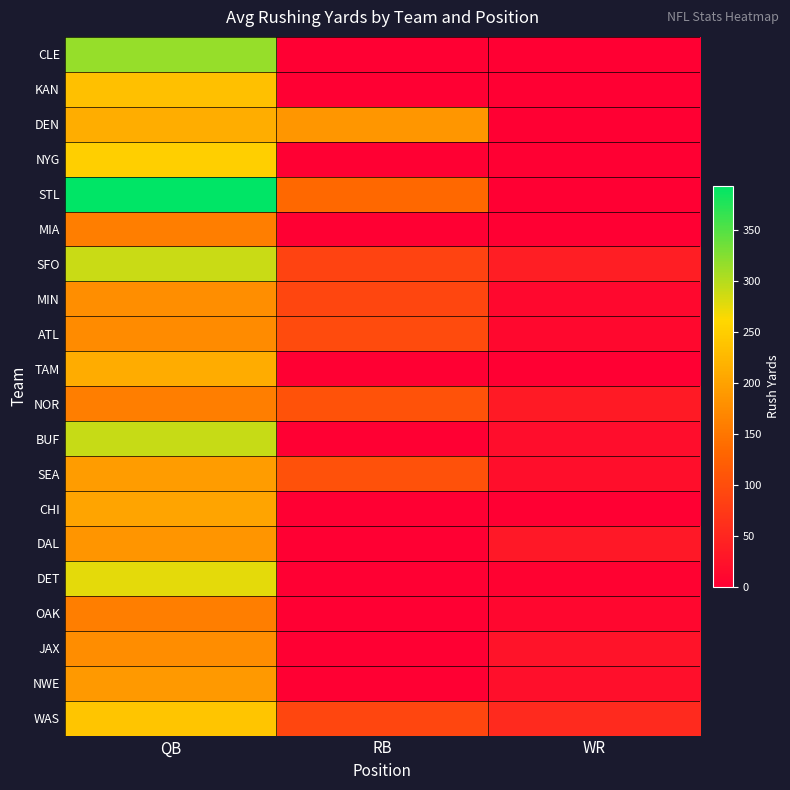

Reading left to right, transcribe all the data shown in this chart.

CLE: QB=316	RB=0	WR=0
KAN: QB=235	RB=0	WR=0
DEN: QB=213	RB=187	WR=0
NYG: QB=251	RB=0	WR=0
STL: QB=394	RB=134	WR=0
MIA: QB=160	RB=0	WR=0
SFO: QB=290	RB=87	WR=40
MIN: QB=177	RB=91	WR=12
ATL: QB=174	RB=97	WR=12
TAM: QB=211	RB=0	WR=0
NOR: QB=159	RB=107	WR=35
BUF: QB=291	RB=0	WR=18
SEA: QB=193	RB=105	WR=19
CHI: QB=202	RB=0	WR=0
DAL: QB=185	RB=0	WR=32
DET: QB=277	RB=0	WR=4
OAK: QB=159	RB=0	WR=10
JAX: QB=176	RB=0	WR=25
NWE: QB=190	RB=0	WR=21
WAS: QB=241	RB=91	WR=54